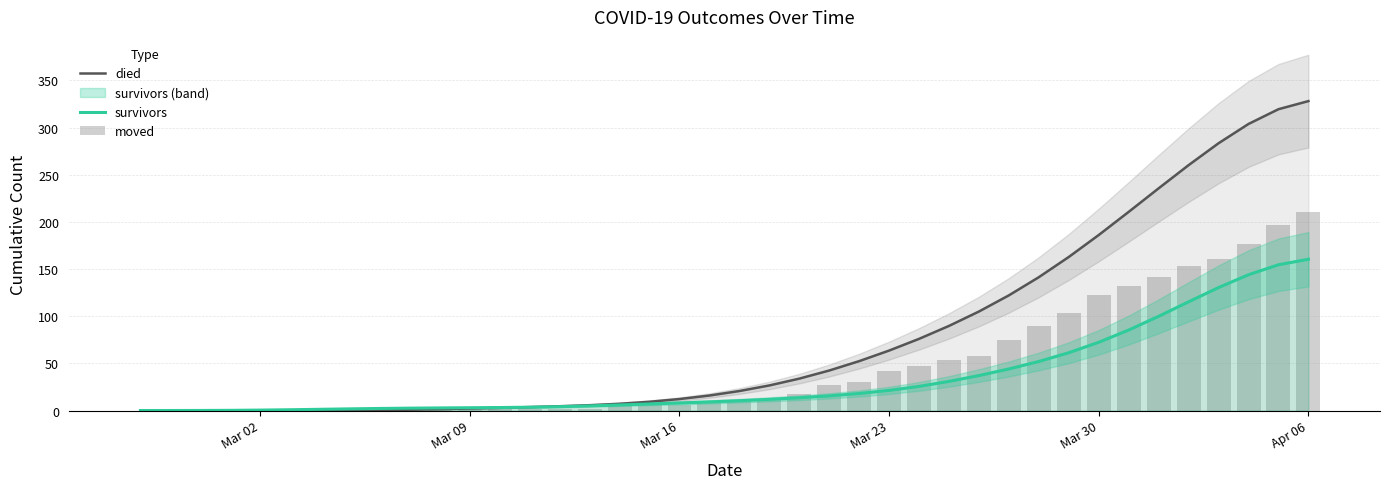

Reading left to right, extract all data points from this chart.

died: 0.0	0.0	0.0	0.0	0.0	0.0	0.1	0.2	0.5	0.9	1.4	2.1	2.9	3.7	4.6	5.7	7.2	9.3	12.2	15.9	20.7	26.6	33.8	42.4	52.4	63.6	76.0	89.7	105.0	122.1	141.4	162.8	186.1	210.6	235.6	260.1	283.3	303.8	319.4	328.0
survivors: 0.0	0.0	0.1	0.2	0.5	0.8	1.3	1.8	2.2	2.5	2.8	3.0	3.2	3.5	4.1	4.9	5.9	7.0	8.0	9.2	10.4	11.9	13.5	15.6	18.1	21.3	25.6	30.9	37.1	44.1	52.0	61.3	72.4	85.4	99.9	115.3	130.4	144.0	154.5	160.4
moved: 0.0	0.0	0.0	1.0	1.0	1.0	1.0	1.0	2.0	1.0	1.0	1.0	2.0	2.0	2.0	2.0	5.0	6.0	6.0	9.0	10.0	12.0	17.0	27.0	30.0	42.0	47.0	54.0	58.0	75.0	90.0	103.0	122.0	132.0	142.0	153.0	161.0	177.0	197.0	210.0